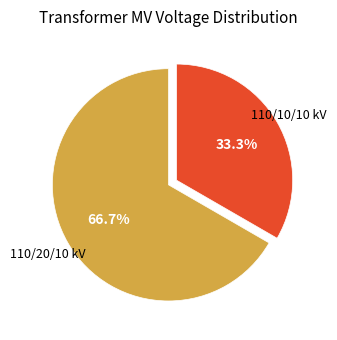

Is there any slice that represents more than half of the pie?

Yes